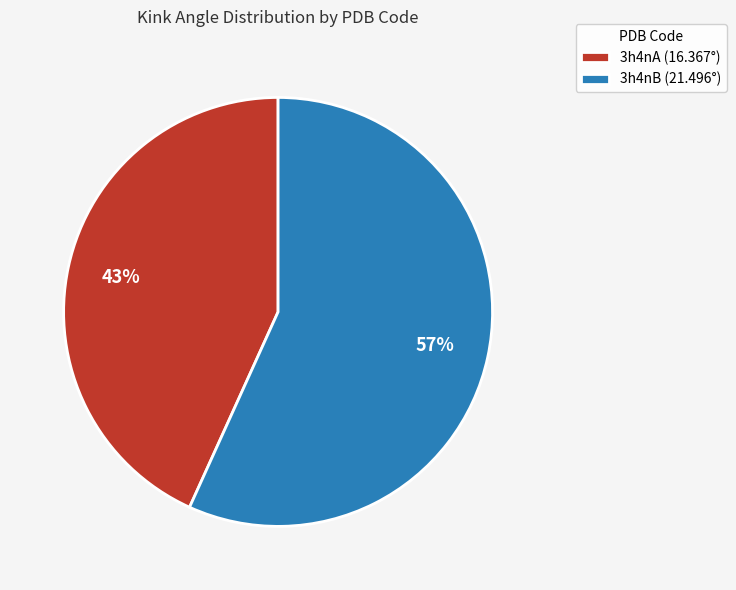

Rank the categories by value from highest to lowest.

3h4nB, 3h4nA